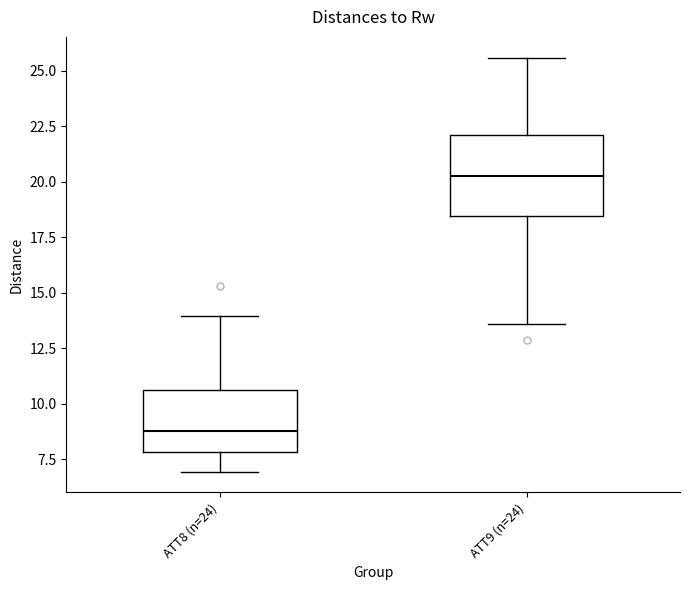

Reading left to right, read every box against the y-axis: the position of its median line, the range the box covers, and the ends of its whiskers. The values are not printed on the chart, so give them approximately, as read against the axis.

ATT8 (n=24): median 9.0, box 8.0 to 10.5, whiskers 7.0 to 14.0
ATT9 (n=24): median 20.5, box 18.5 to 22.0, whiskers 13.5 to 25.5